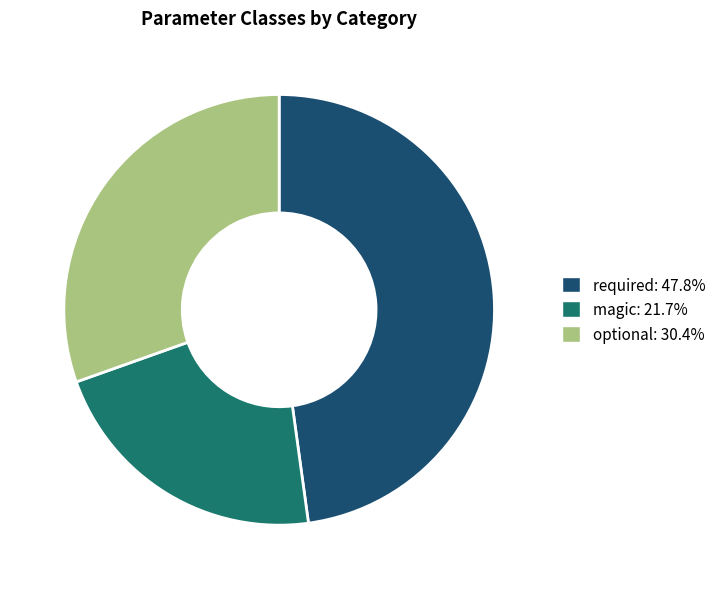

Does any single category account for the majority?

No